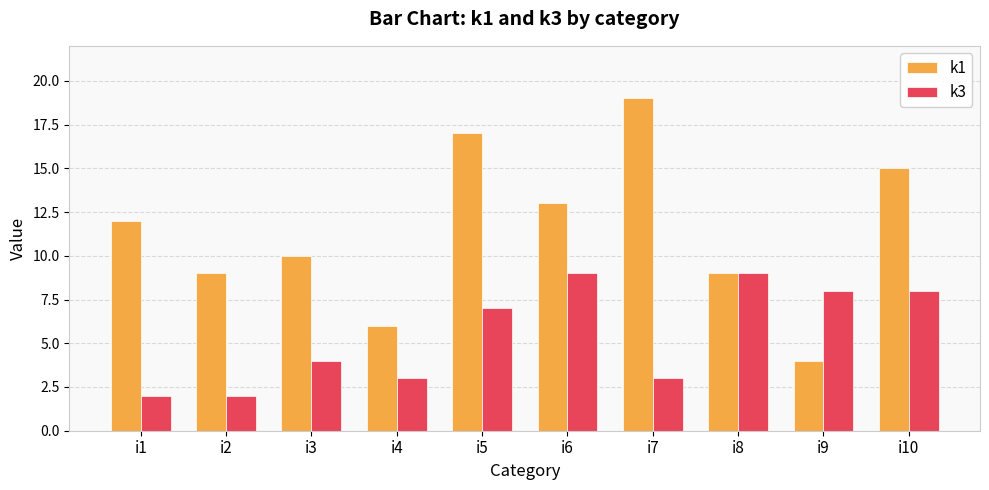

Is the value of k1 at i7 greater than the value of k3 at i3?

Yes